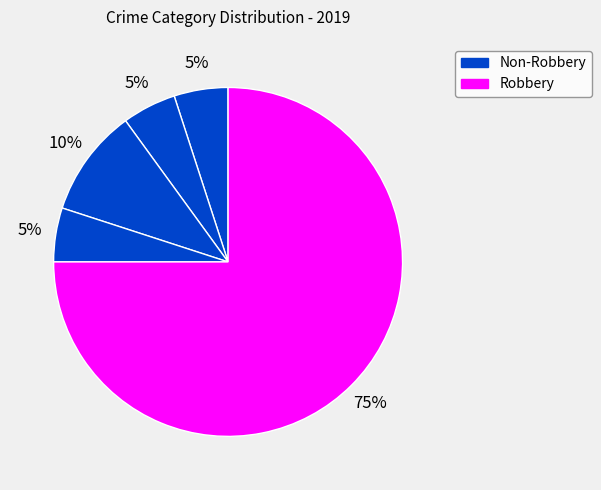

How many slices are in this pie chart?

5